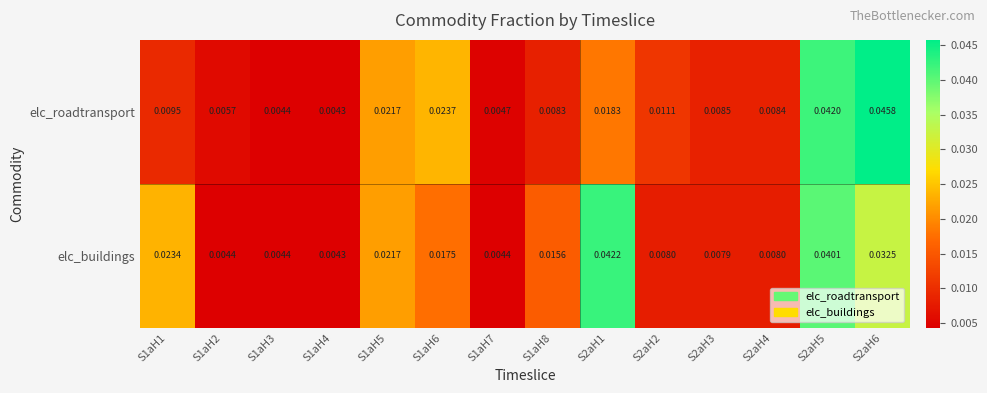

At S2aH6, list the series in order from largest to smallest.

elc_roadtransport, elc_buildings